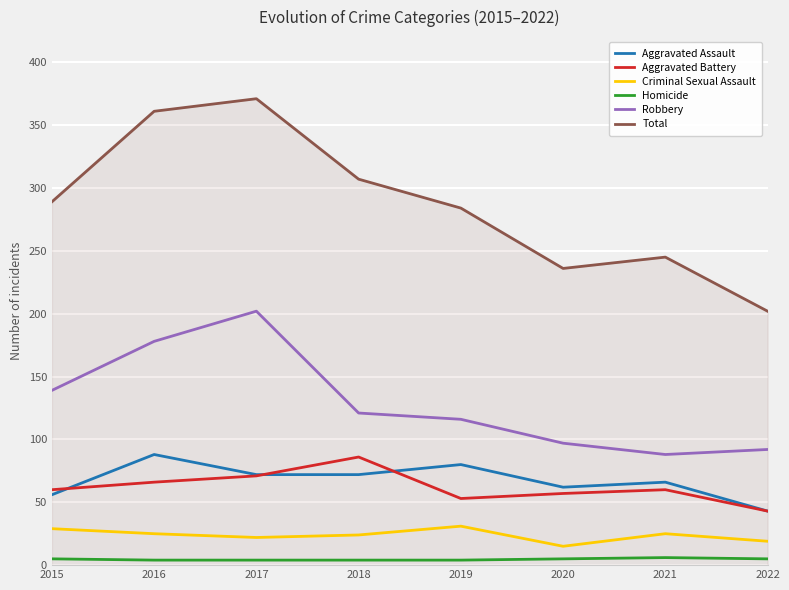

What is the difference between the Total values at 2015 and 2018?

18